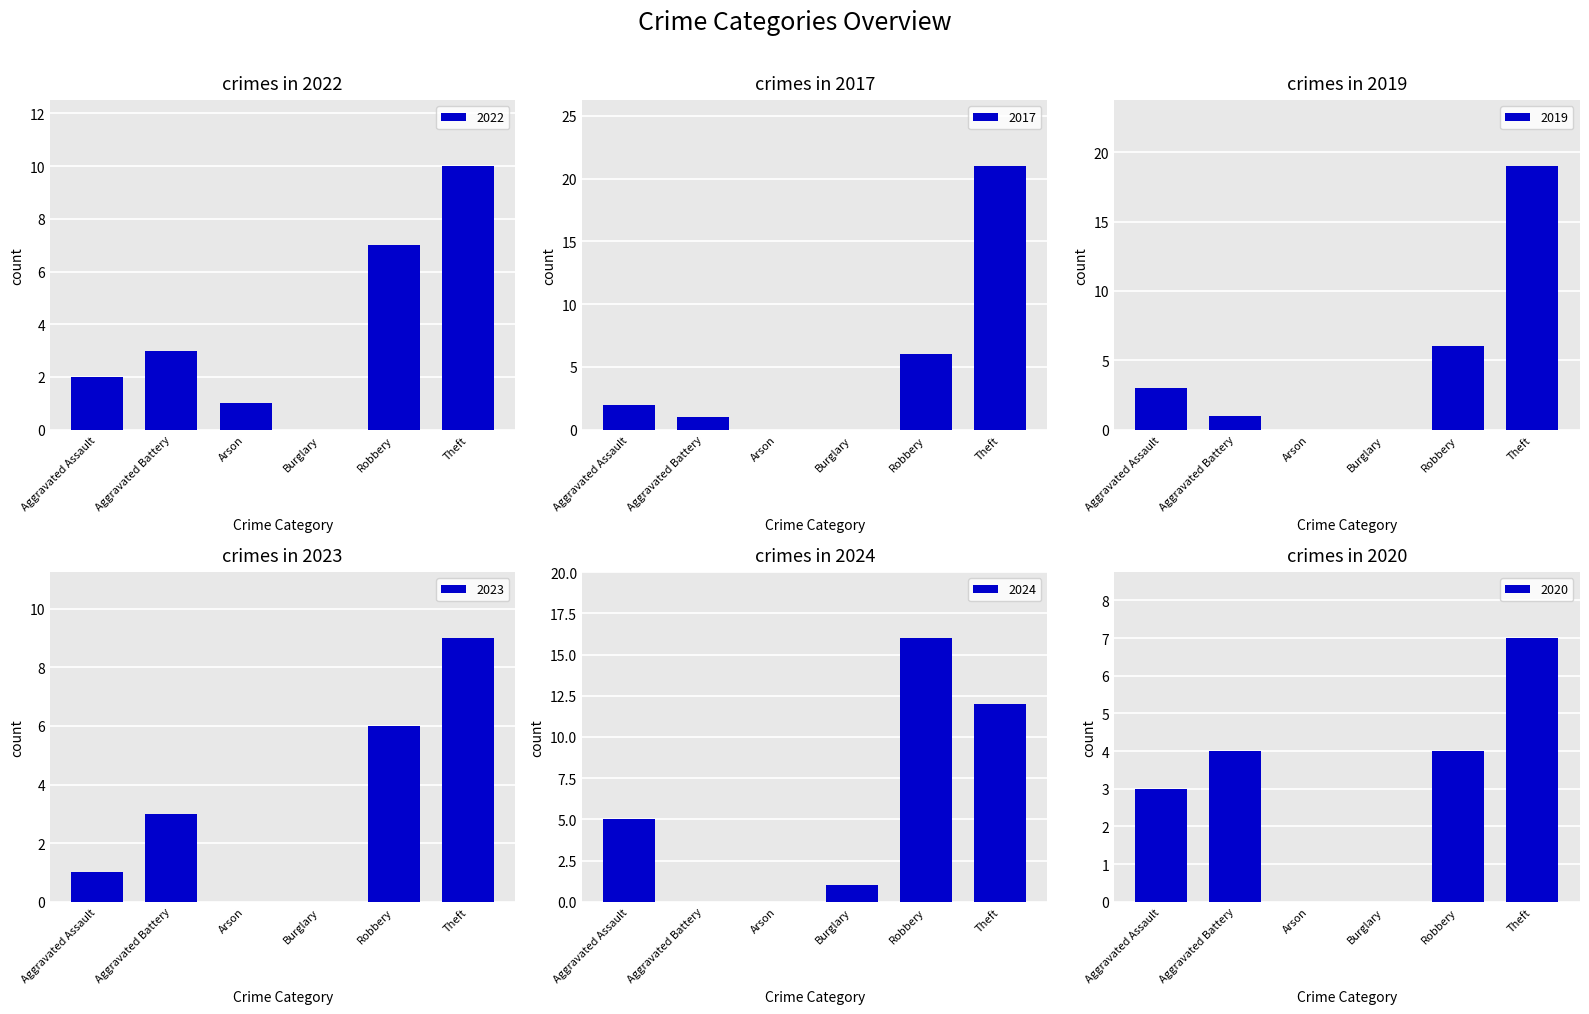

What is the value of the 2022 bar at the 1st from the left?

2